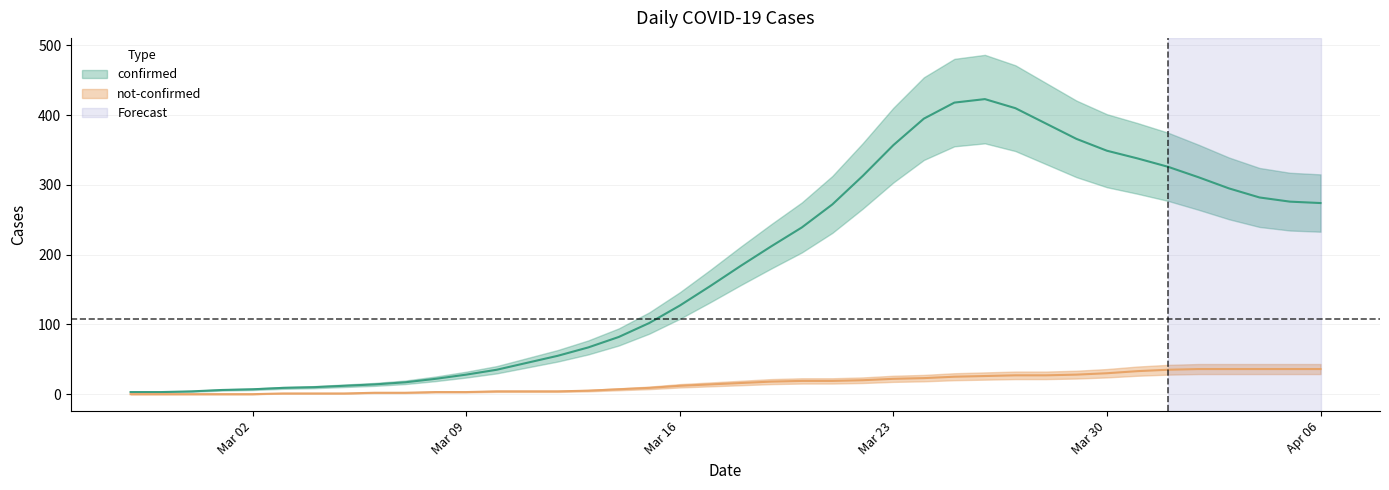

Where is the first local minimum for confirmed?

2020-02-29